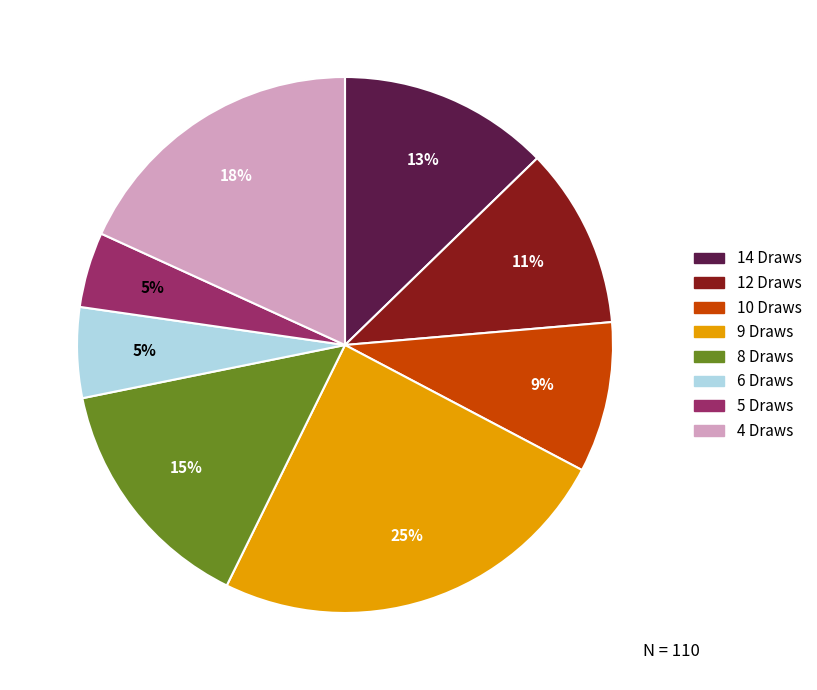

Which slice is the largest?

9 Draws